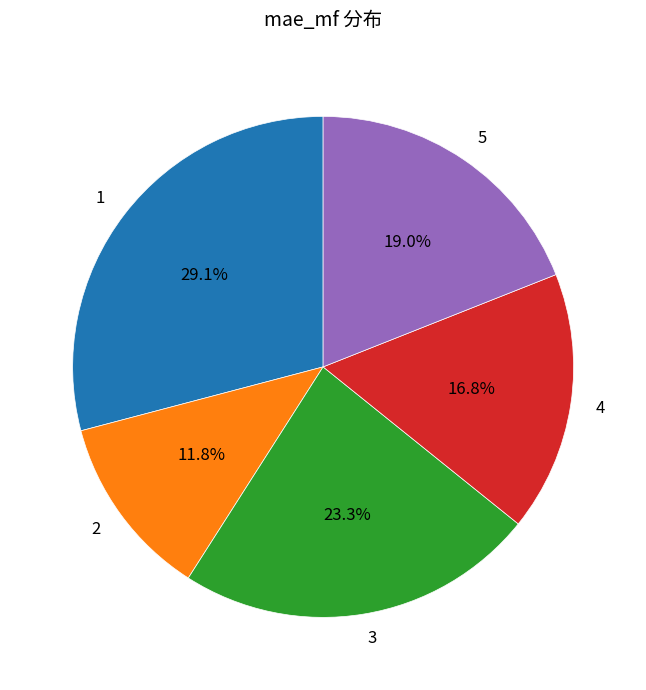

Rank the categories by value from lowest to highest.

2, 4, 5, 3, 1